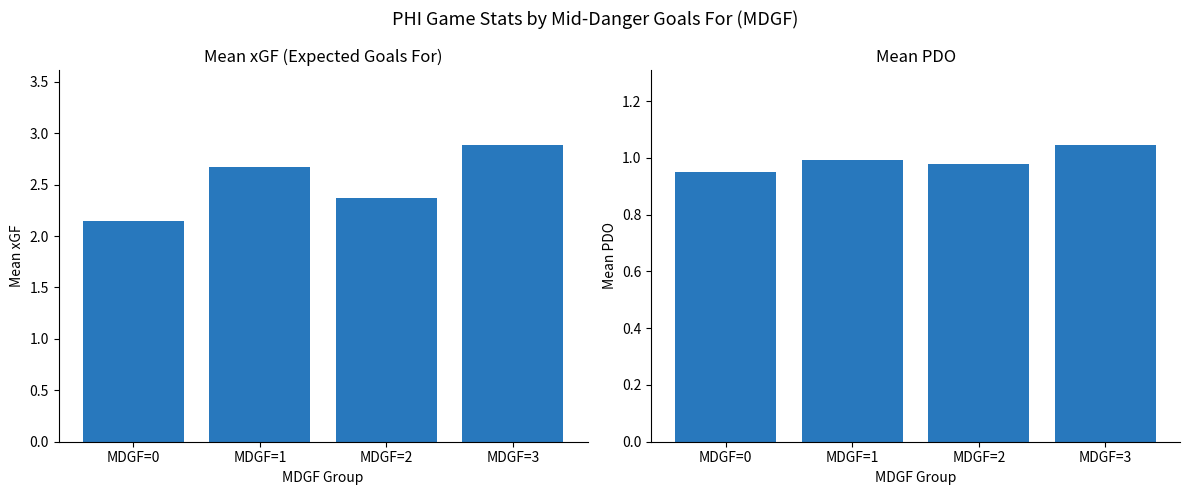

Reading left to right, transcribe all the data shown in this chart.

xGF: MDGF=0=2.1	MDGF=1=2.7	MDGF=2=2.4	MDGF=3=2.9
PDO: MDGF=0=1.0	MDGF=1=1.0	MDGF=2=1.0	MDGF=3=1.0